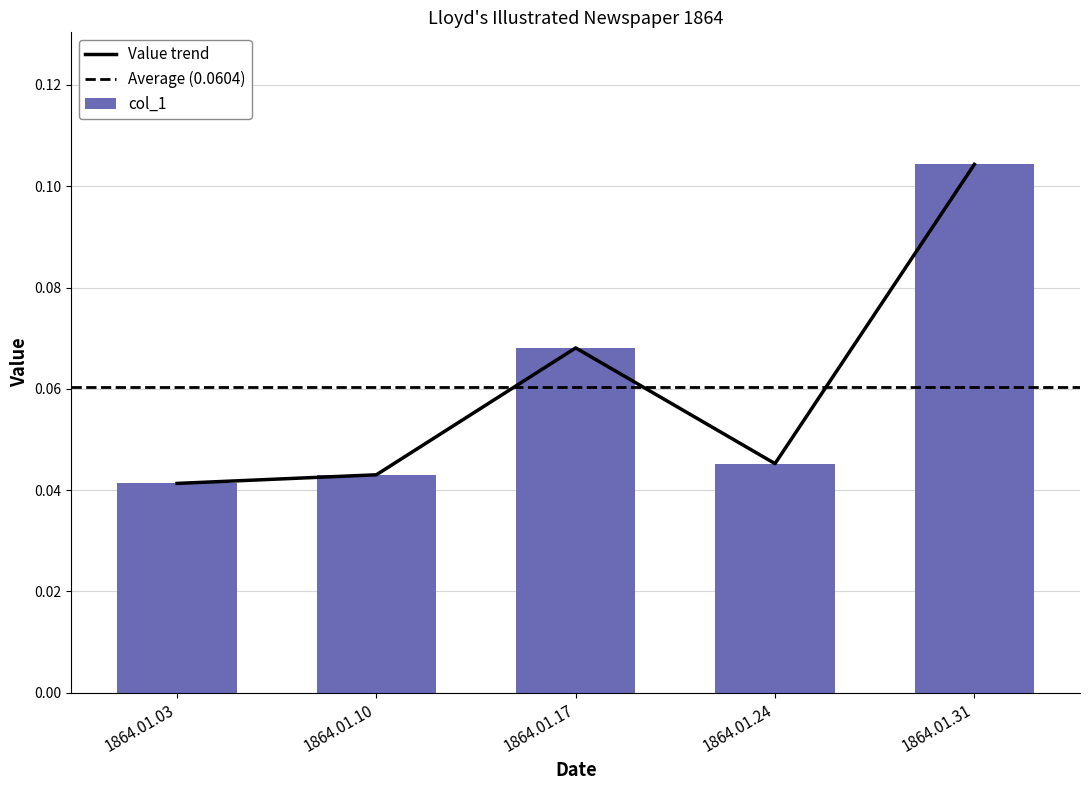

How many distinct data groups are displayed?

1